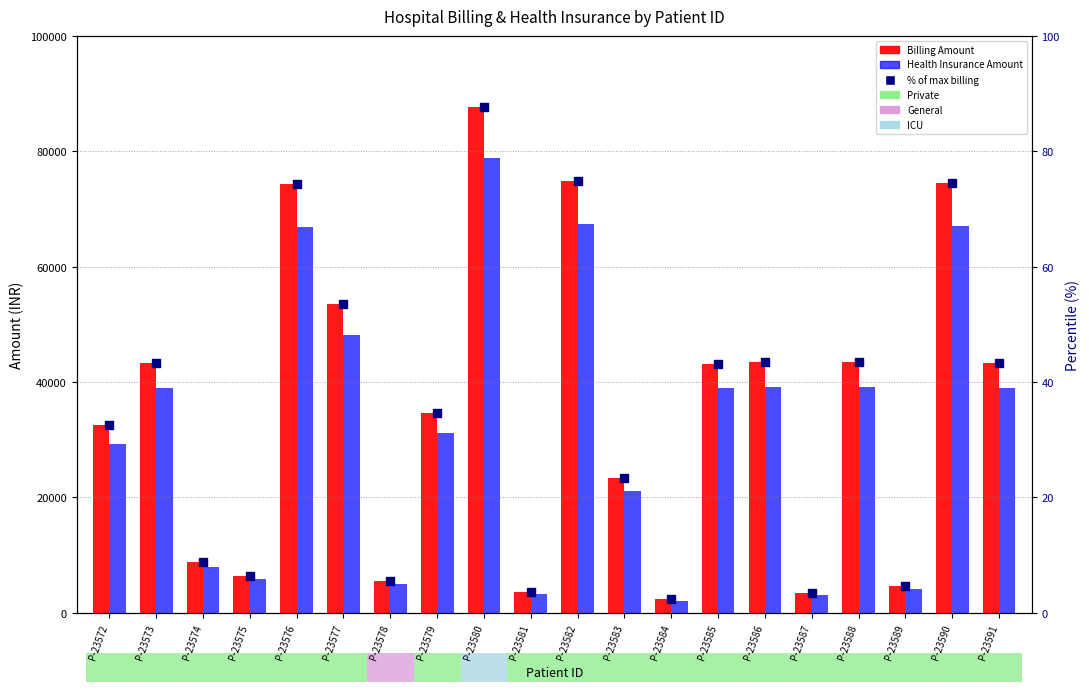

What is the total value across all series at P-23590?

141675.8